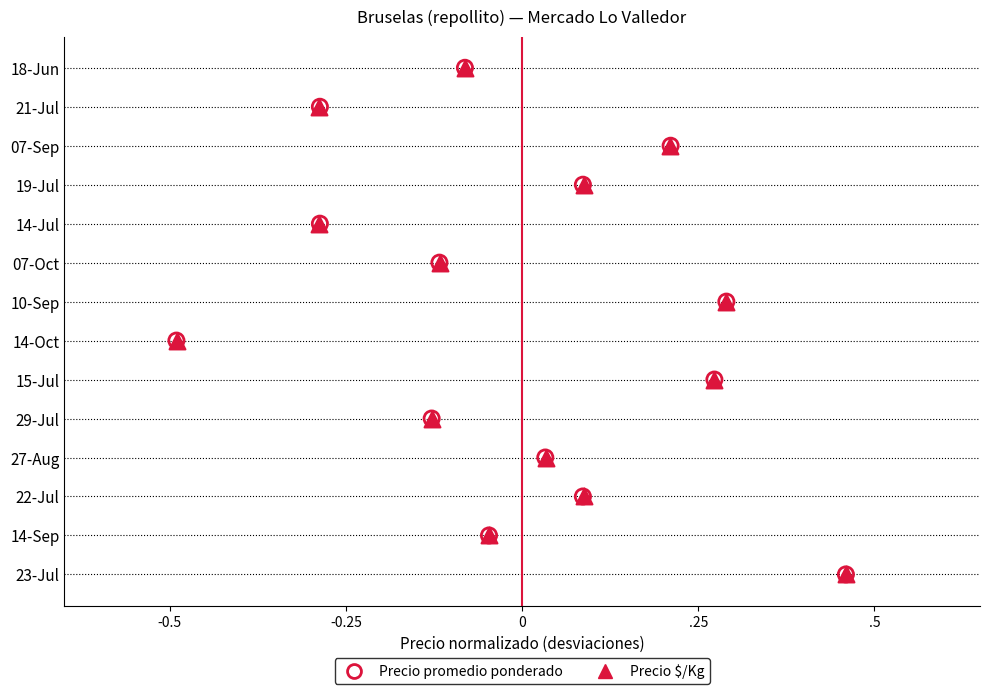

Which series reaches the minimum Y coordinate?

Precio promedio ponderado